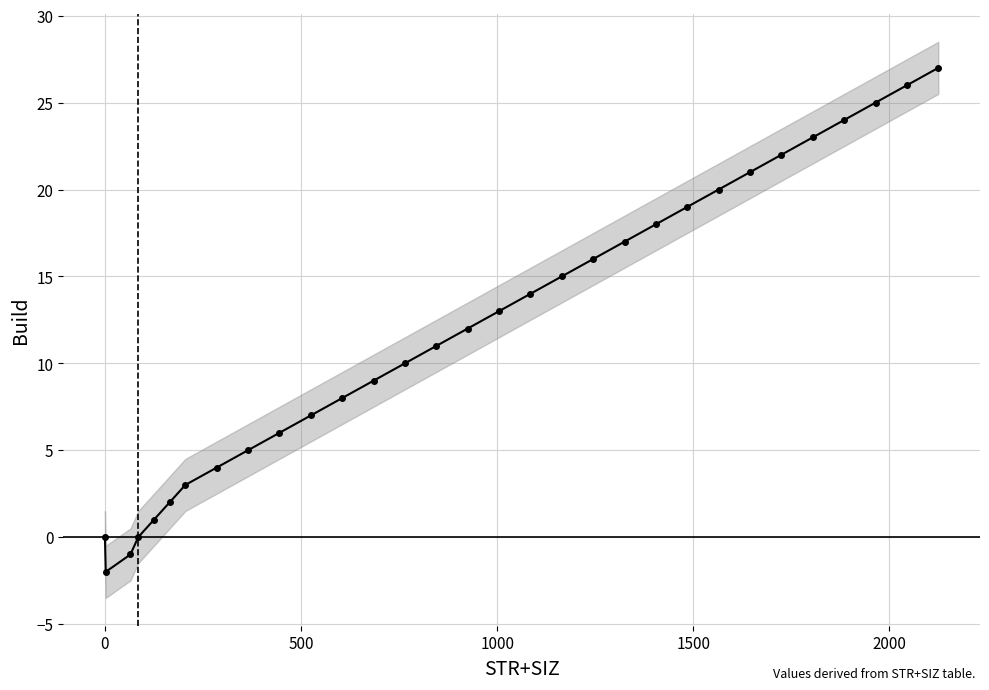

Count the number of values greater than 12.

15